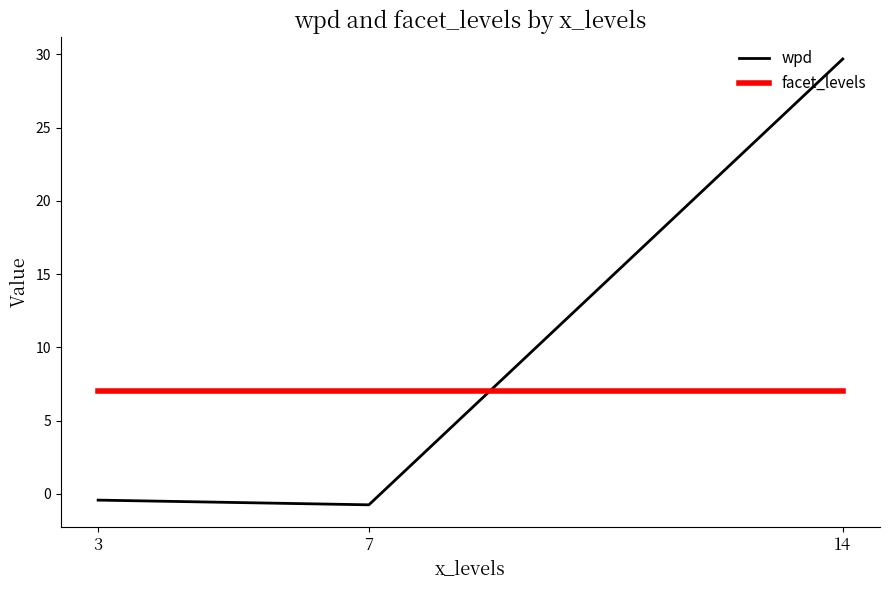

Reading left to right, what are all the values shown in this chart?

wpd: -0.4	-0.8	29.7
facet_levels: 7.0	7.0	7.0